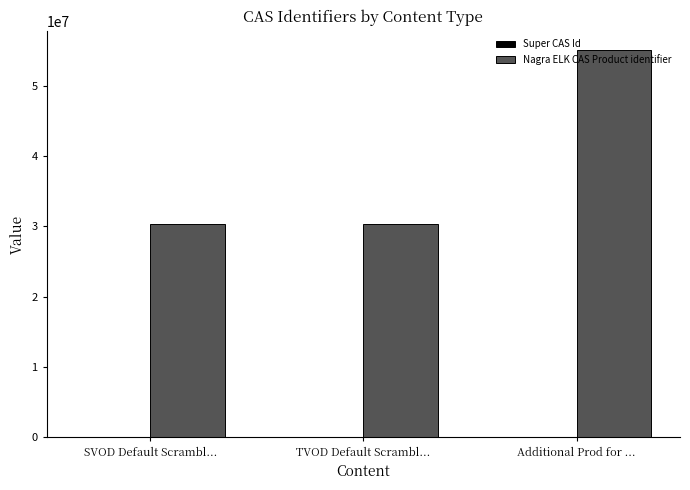

What is the smallest value displayed?

30300100